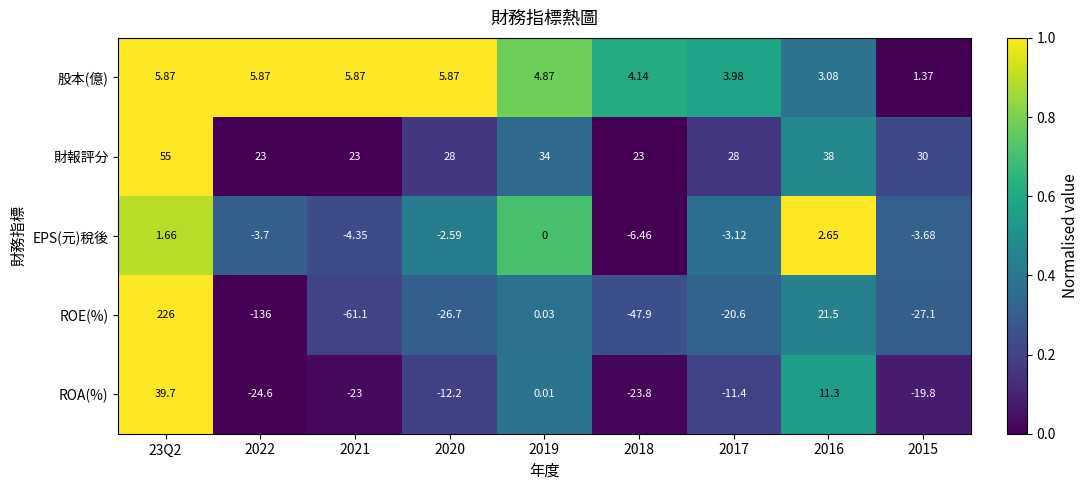

Which series has the largest total across all categories?

財報評分